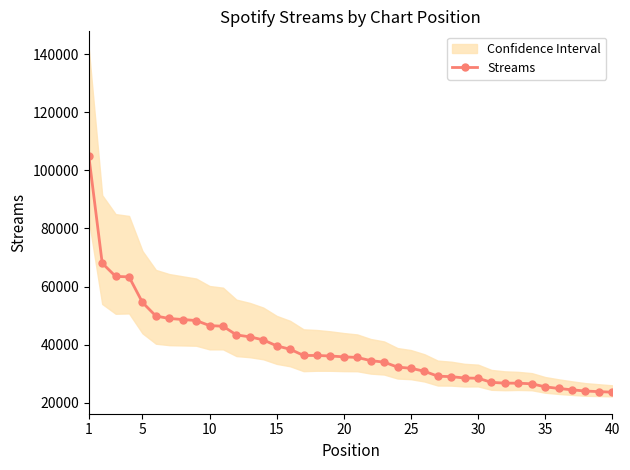

What is the sum of all values?

1562797